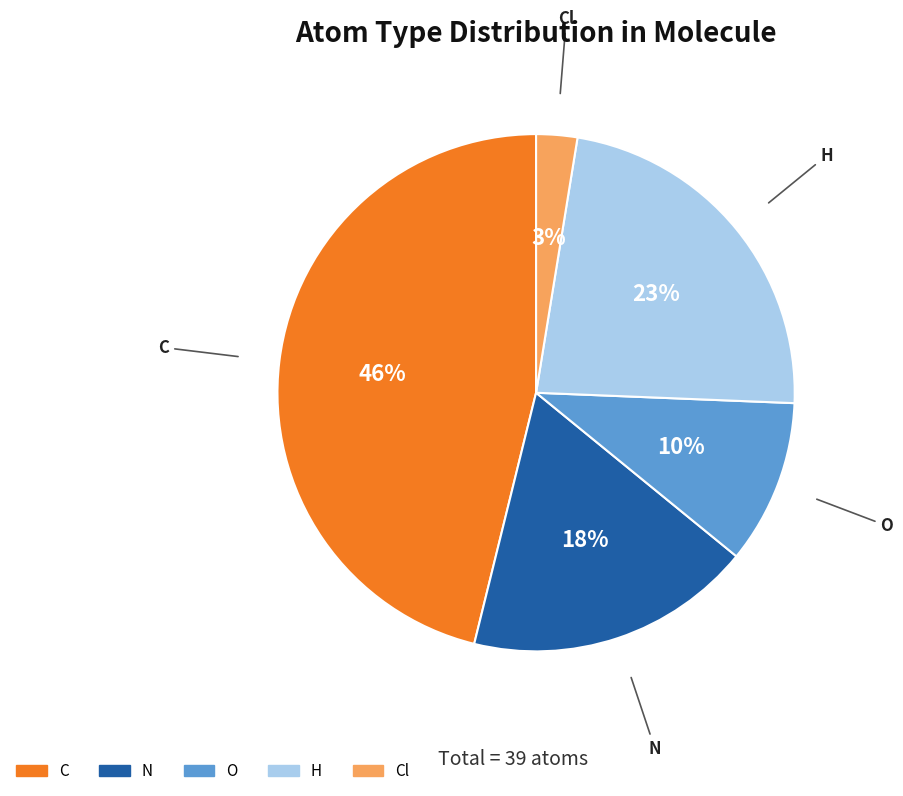

Between N and H, which is larger?

H